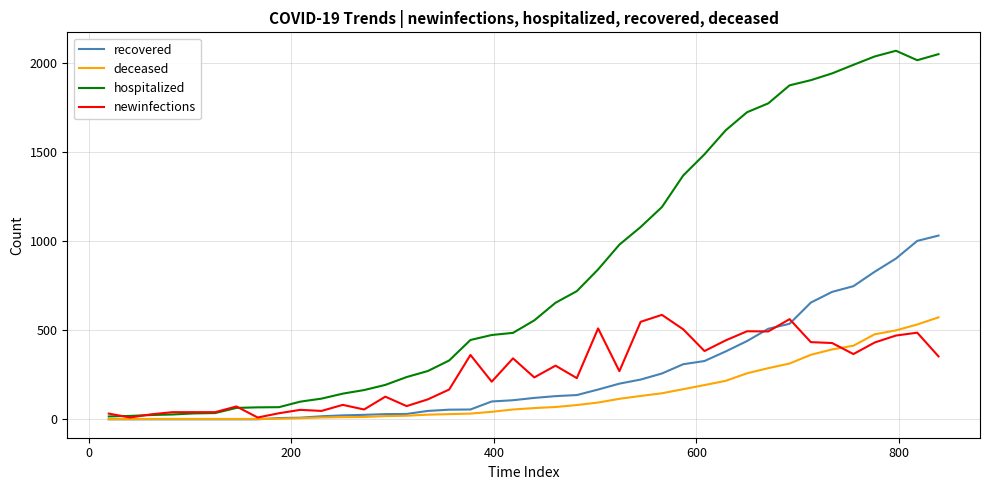

How many lines are shown in the chart?

4